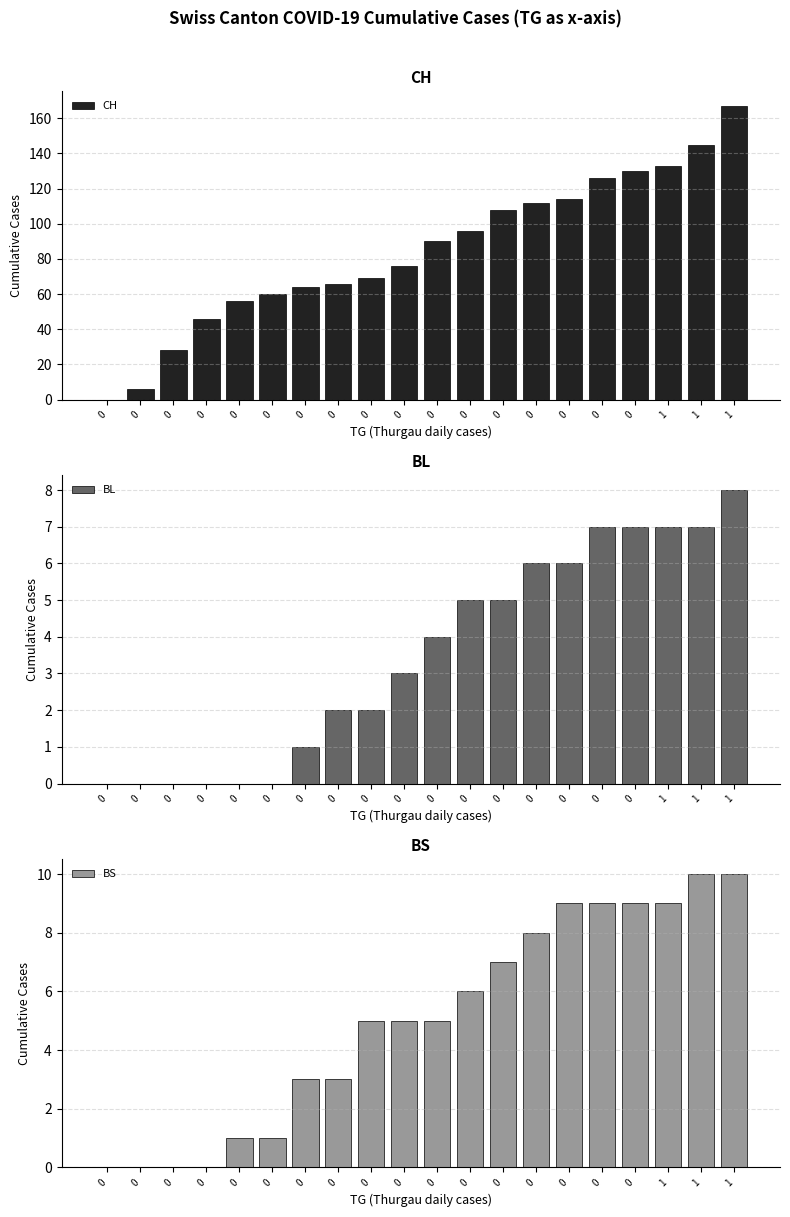

What is the sum of all BS values?

100